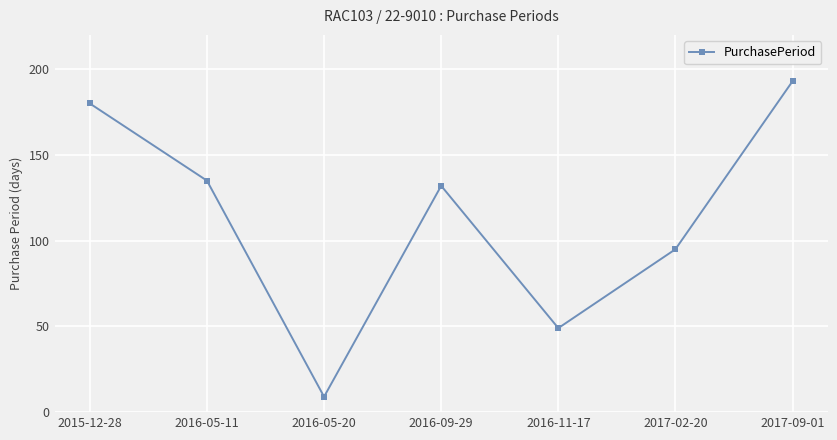

What position from the left is 2016-09-29?

4